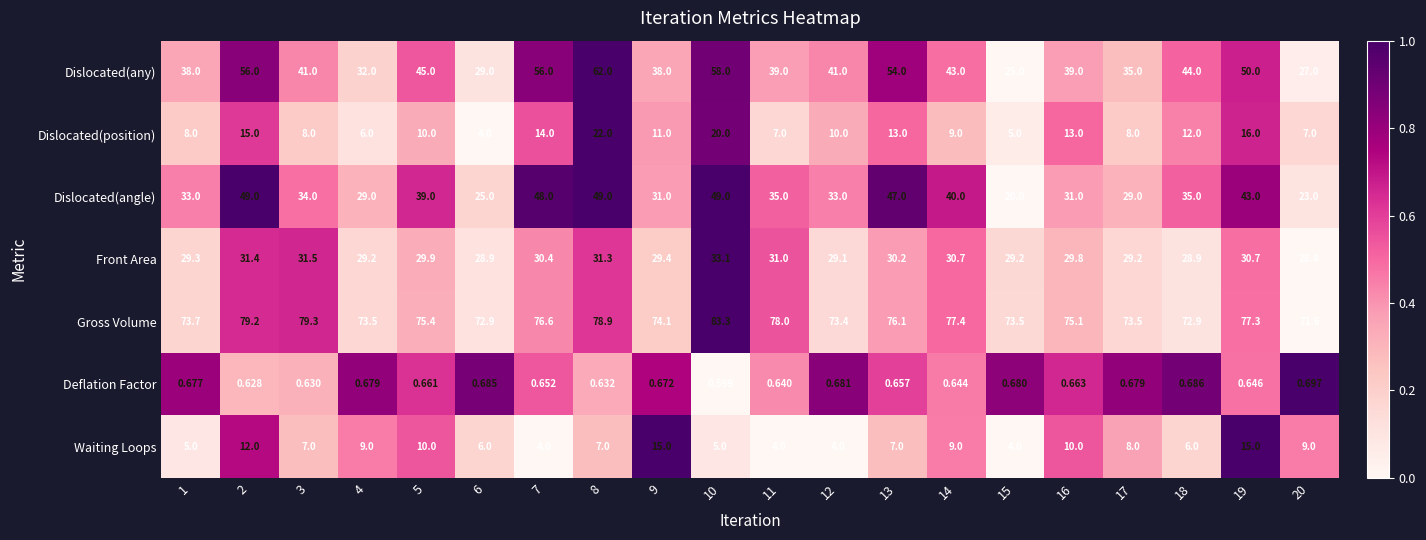

Which series has the largest range (max minus min)?

Dislocated(any)